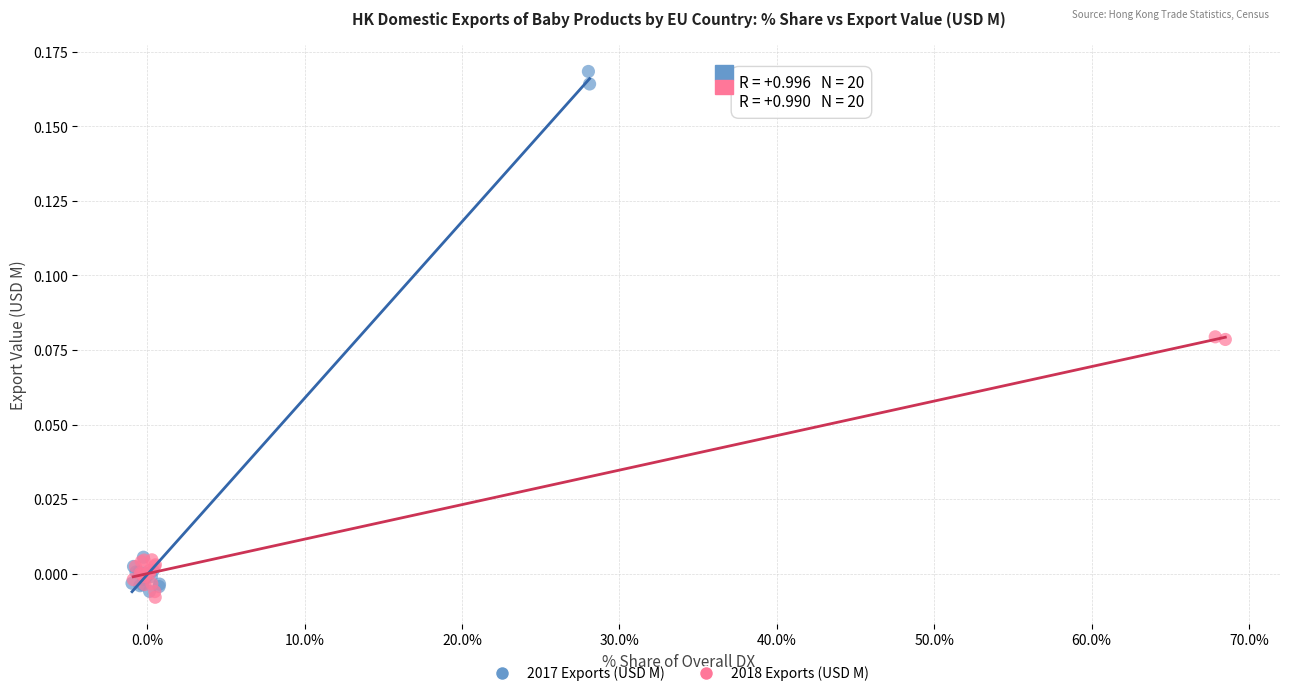

Which series has the widest spread of Y values?

2017 Exports (USD M)